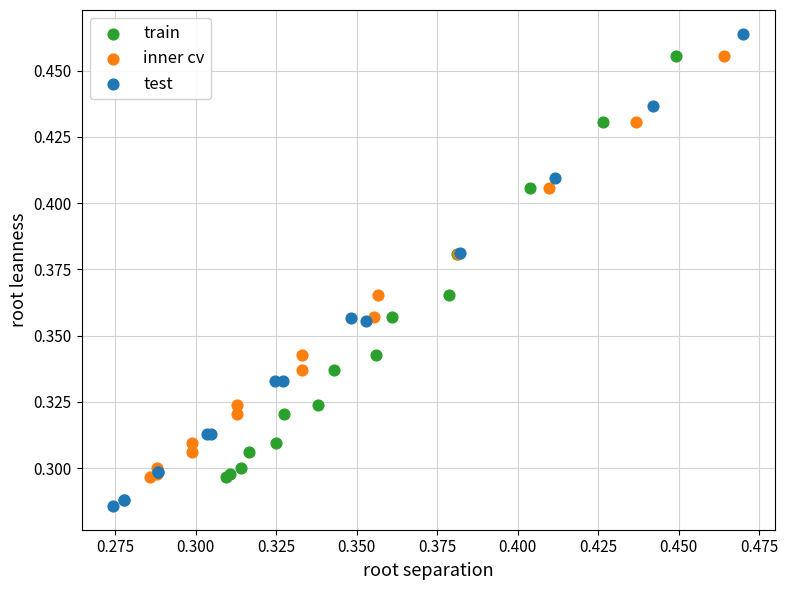

Which series reaches the minimum Y coordinate?

test